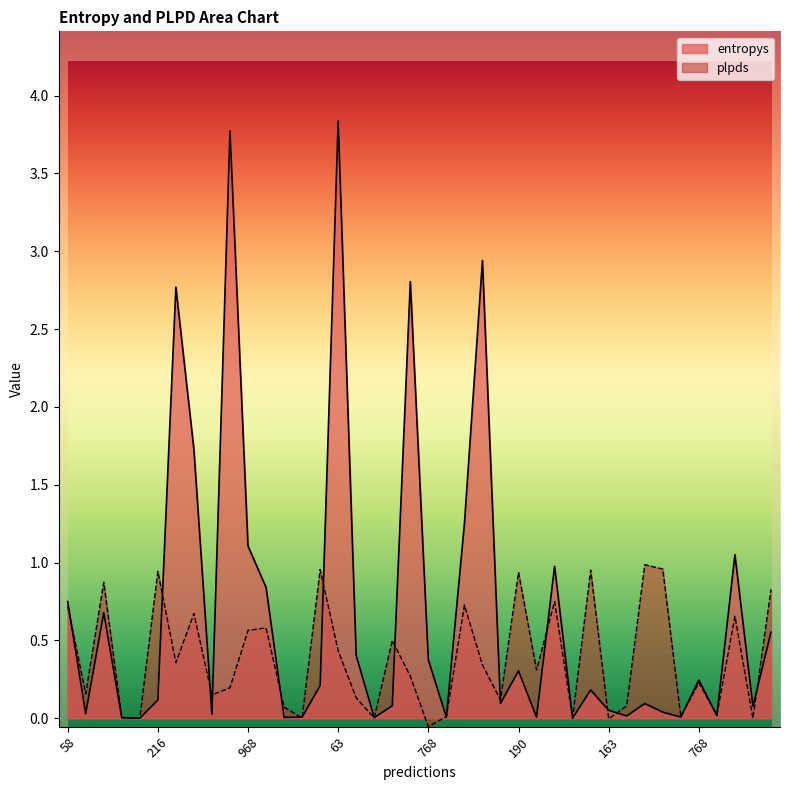

What are all the series names shown in the legend?

entropys, plpds